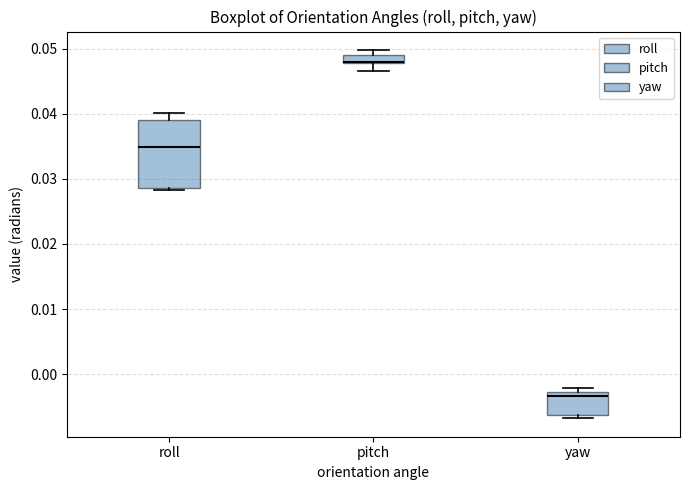

Which box is the tallest, from its lower edge to its upper edge?

roll